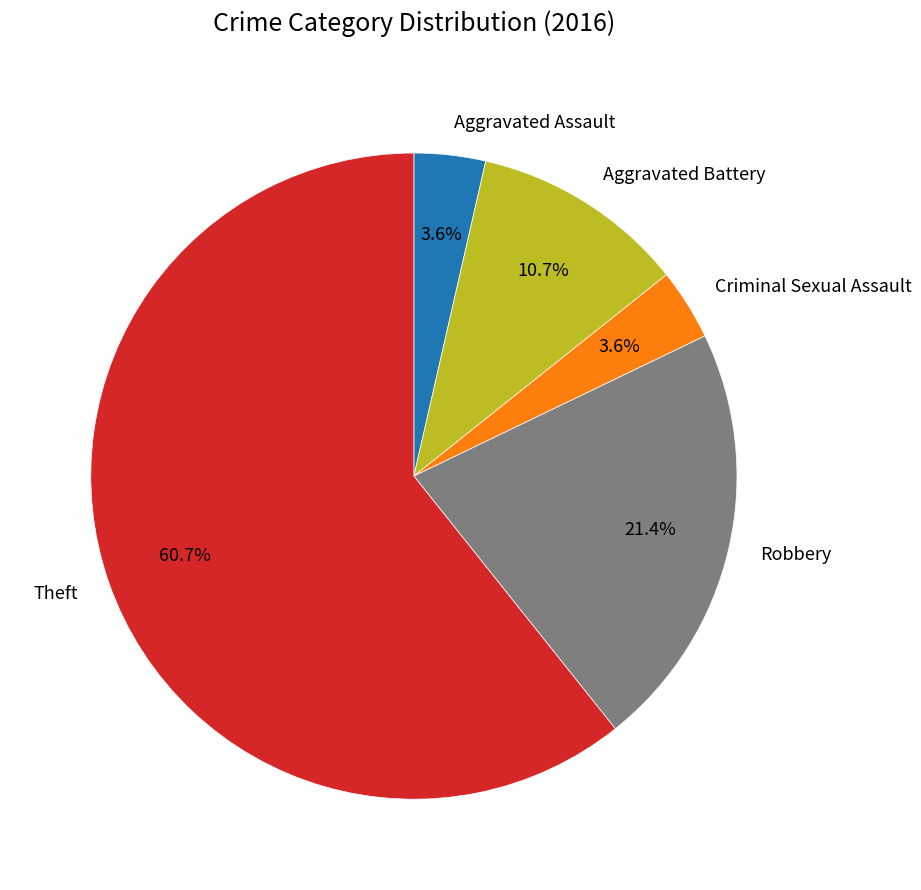

How many slices are in this pie chart?

5